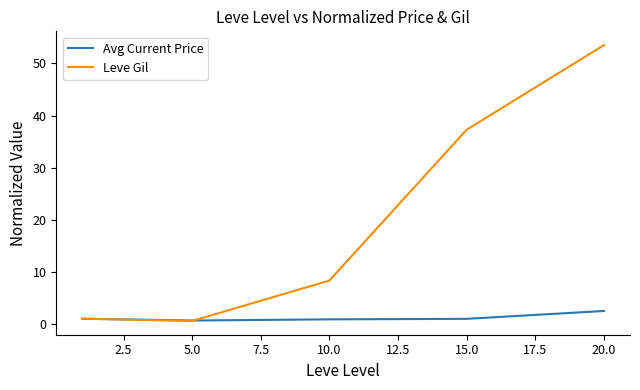

List the series in order of their peak value, lowest first.

Avg Current Price, Leve Gil